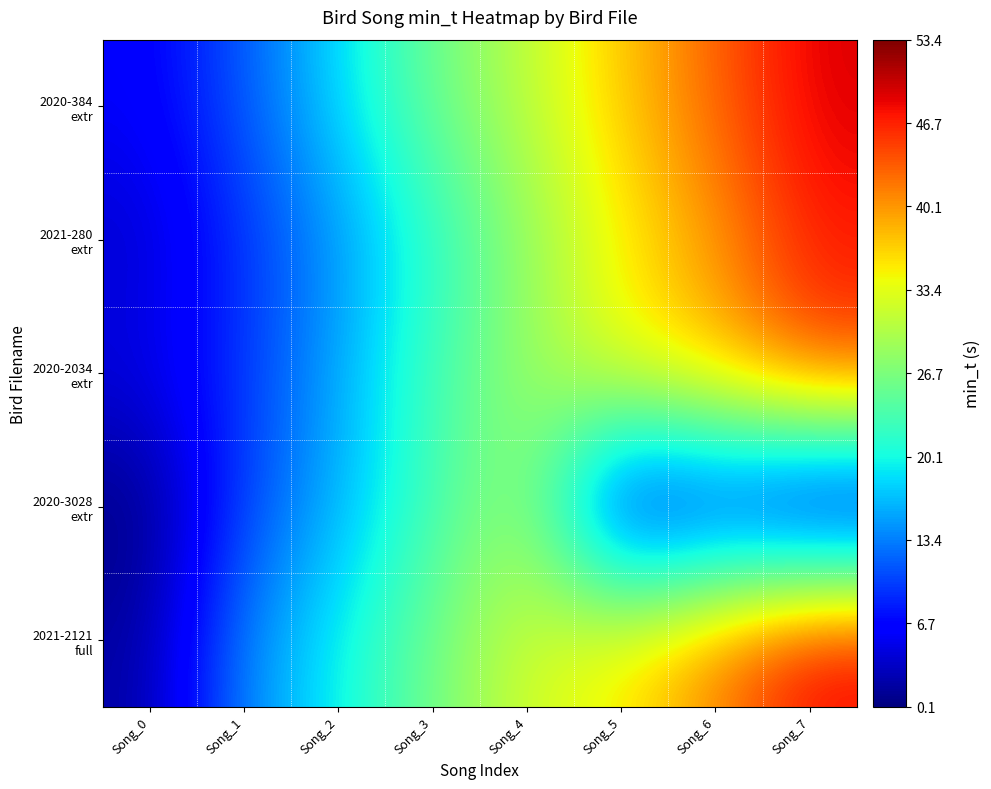

At which category is the sum across all series the highest?

Song_7